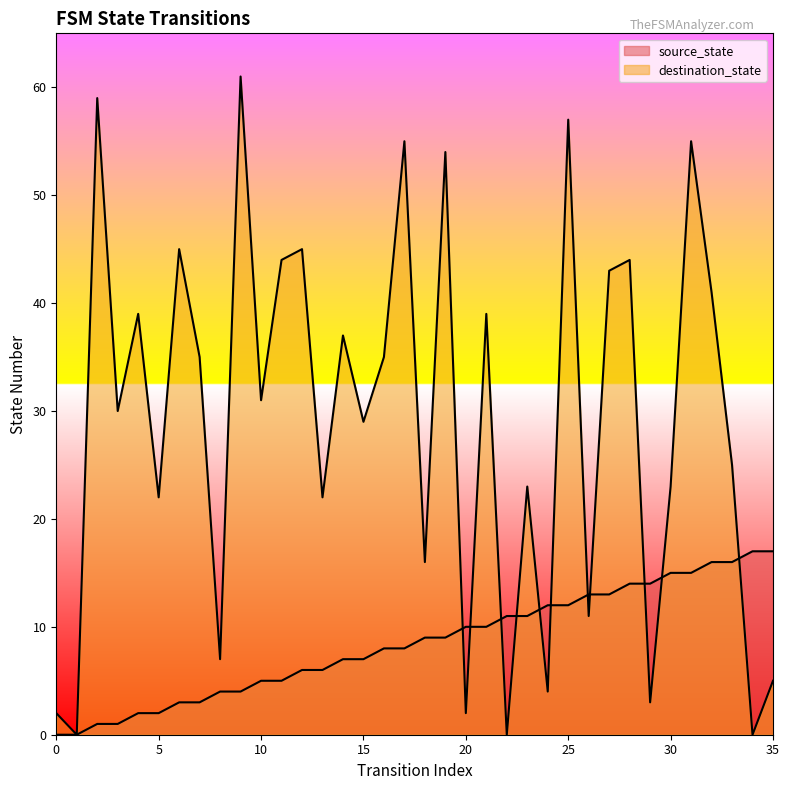

True or false: destination_state and source_state cross at least once.

True